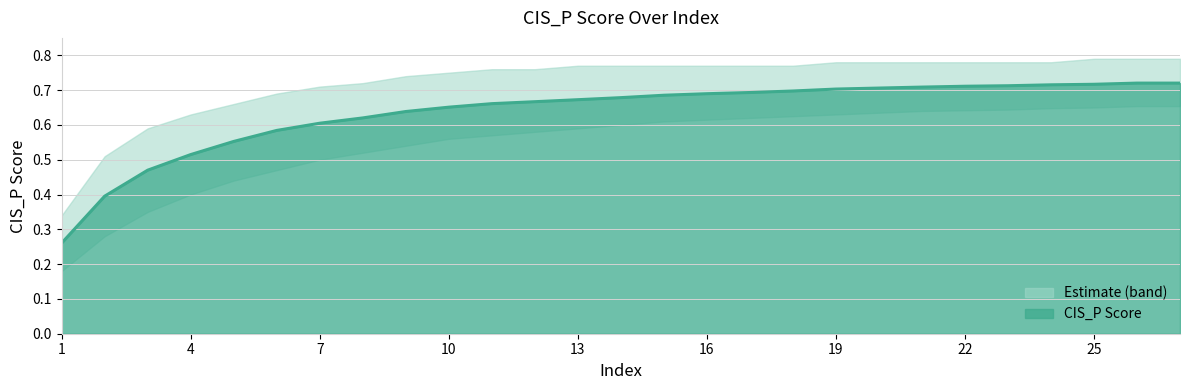

List the labels in order of value, smallest first.

1, 2, 3, 4, 5, 6, 7, 8, 9, 10, 11, 12, 13, 14, 15, 16, 17, 18, 19, 20, 21, 22, 23, 24, 25, 26, 27